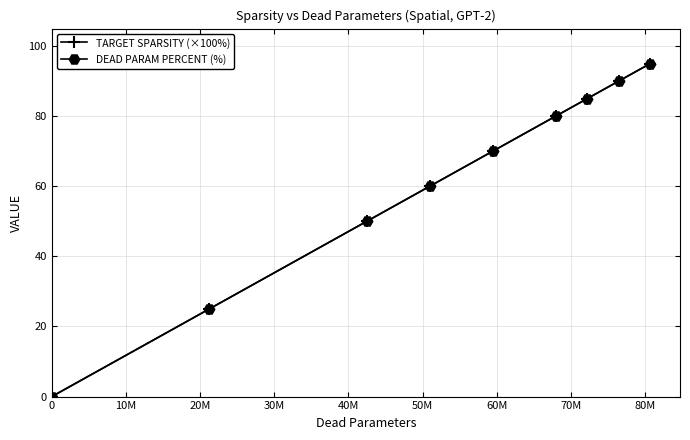

What is the value of the DEAD PARAM PERCENT (%) point at the 7th from the left?

85.0